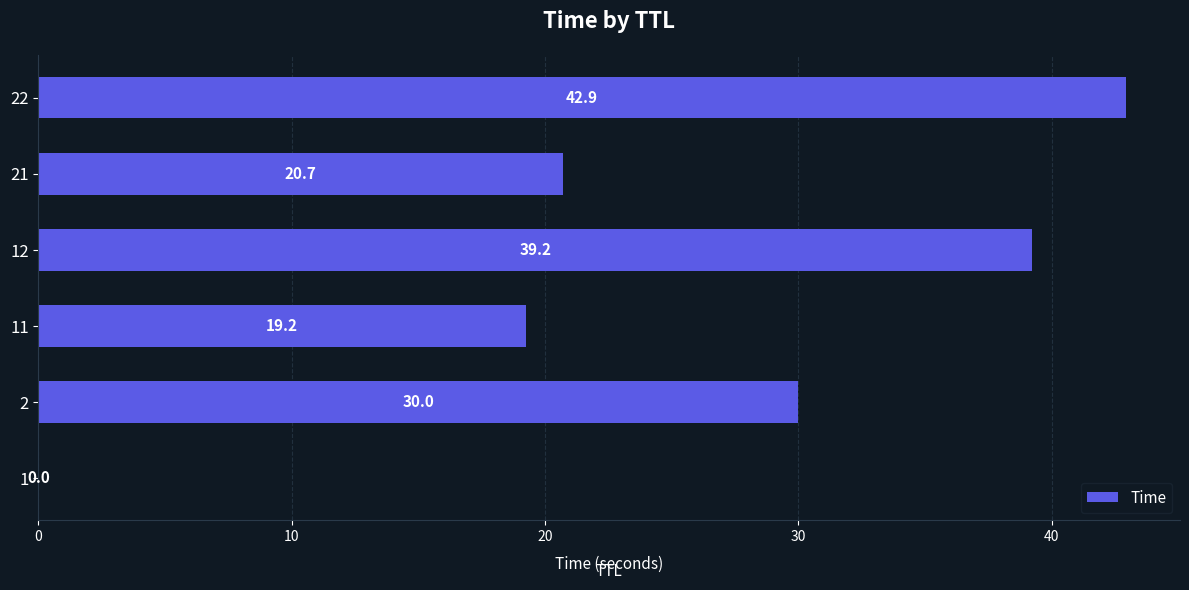

The value at 12 is 39.2. True or false?

True